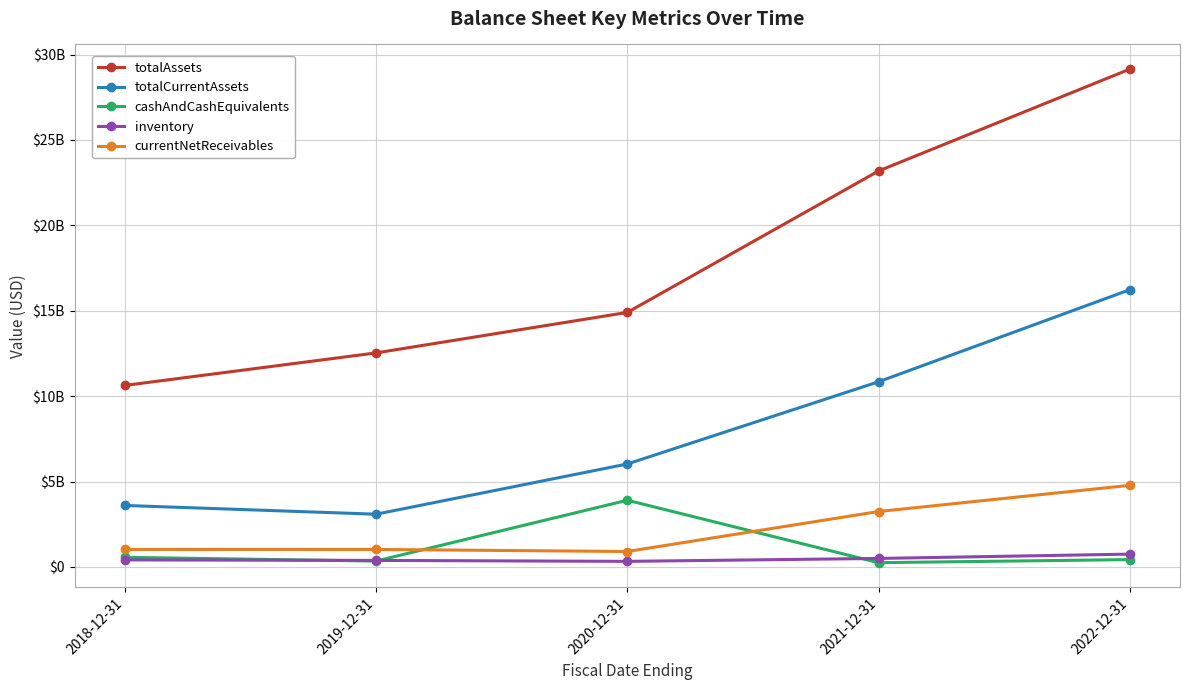

What is the label of the 2nd point from the left?

2019-12-31